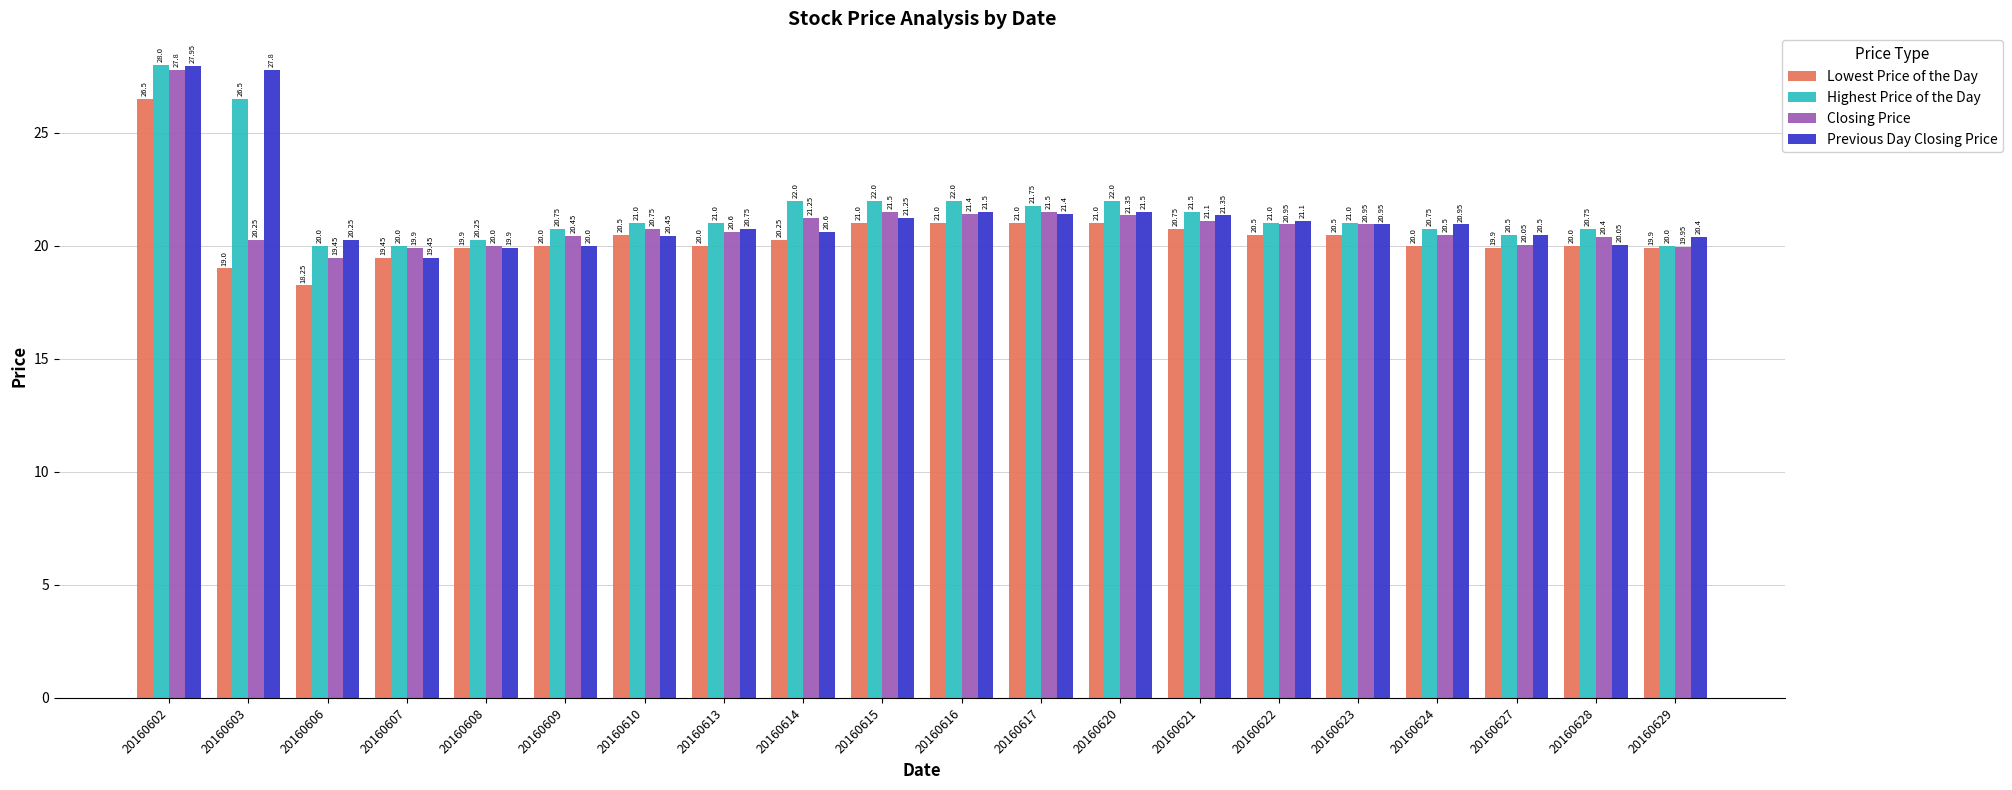

At which label does Highest Price of the Day first exceed 21?

20160602